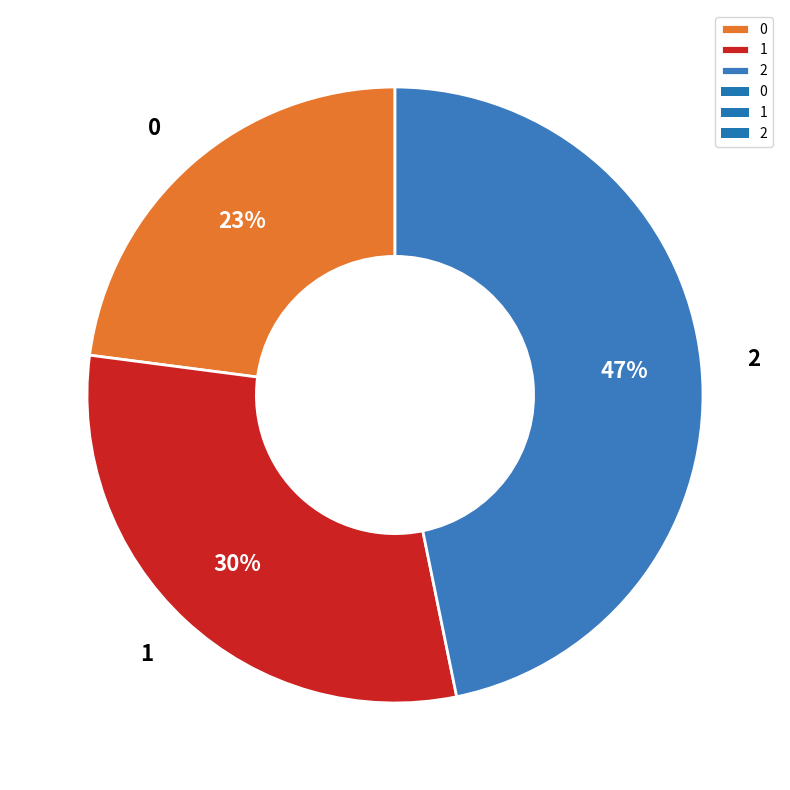

Between 0 and 1, which is larger?

1